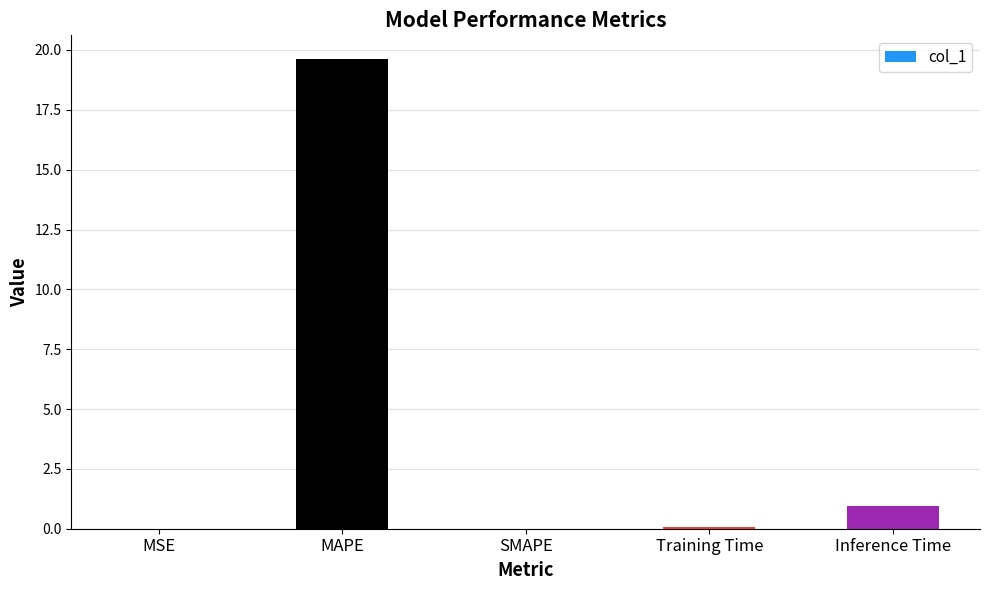

Are the bars horizontal?

No